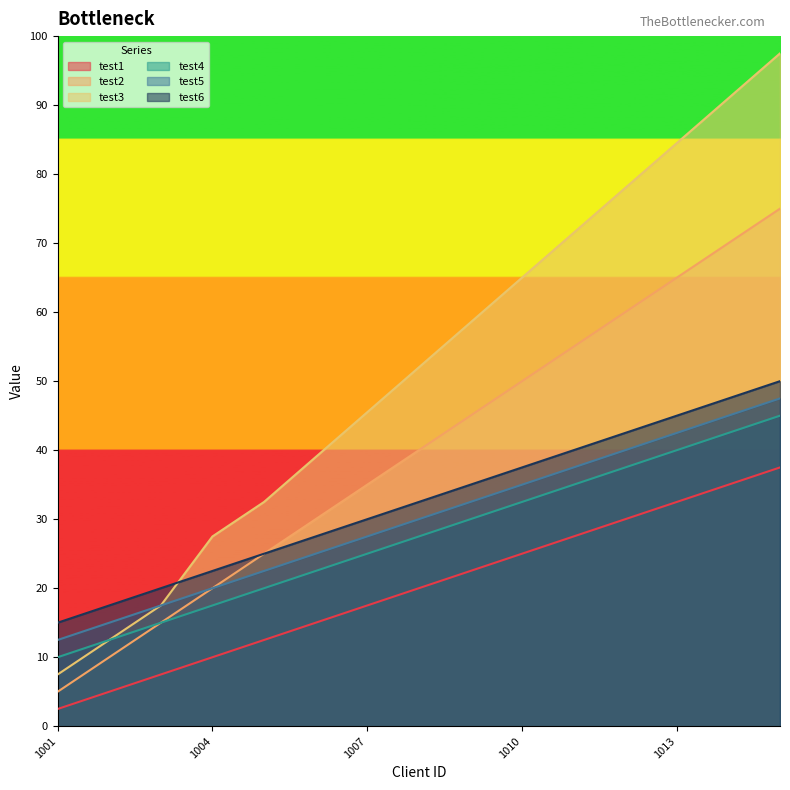

Which has a higher value, 1006 or 1014?

1014